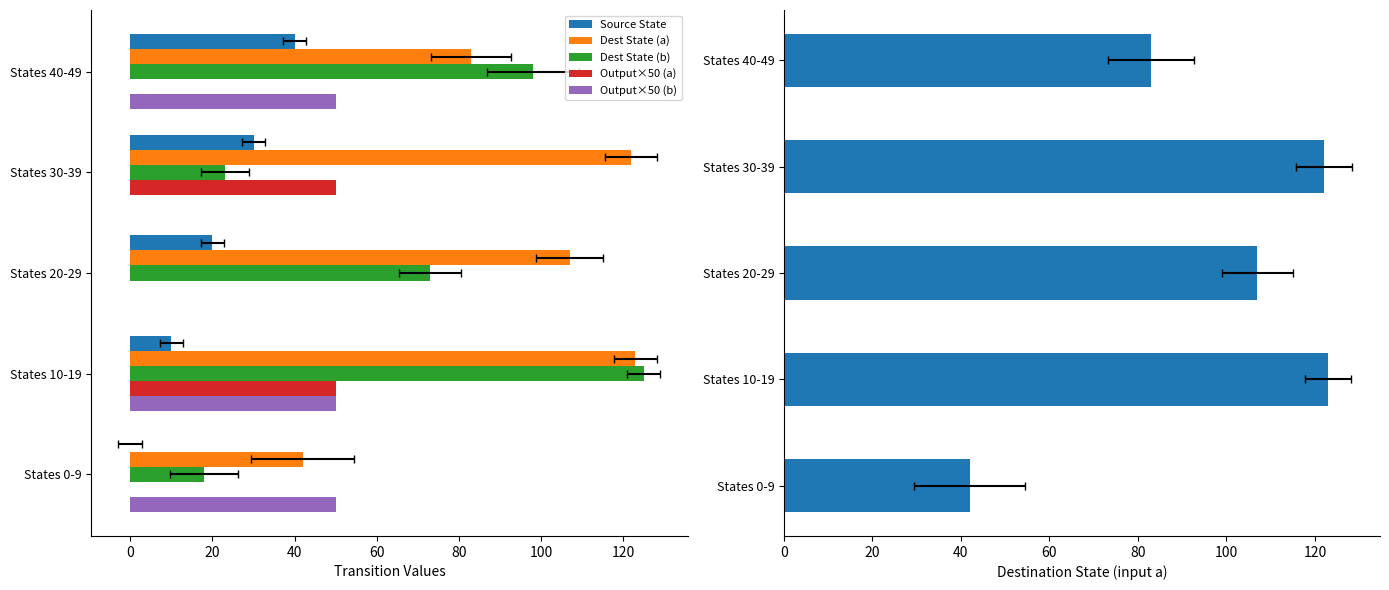

Does the chart contain any negative values?

No